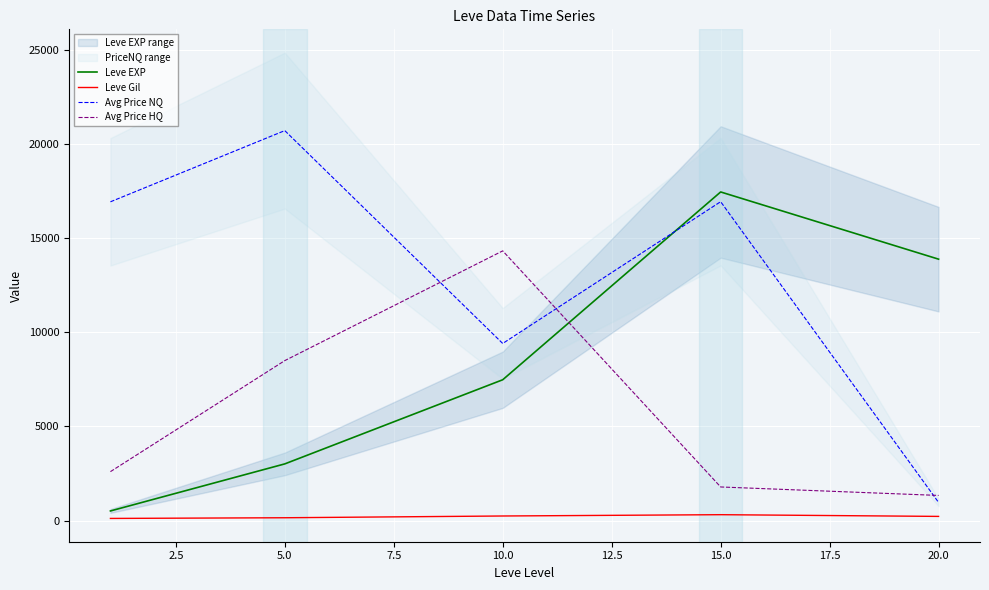

What is the value of the Leve EXP point at the 2nd from the left?

3008.3